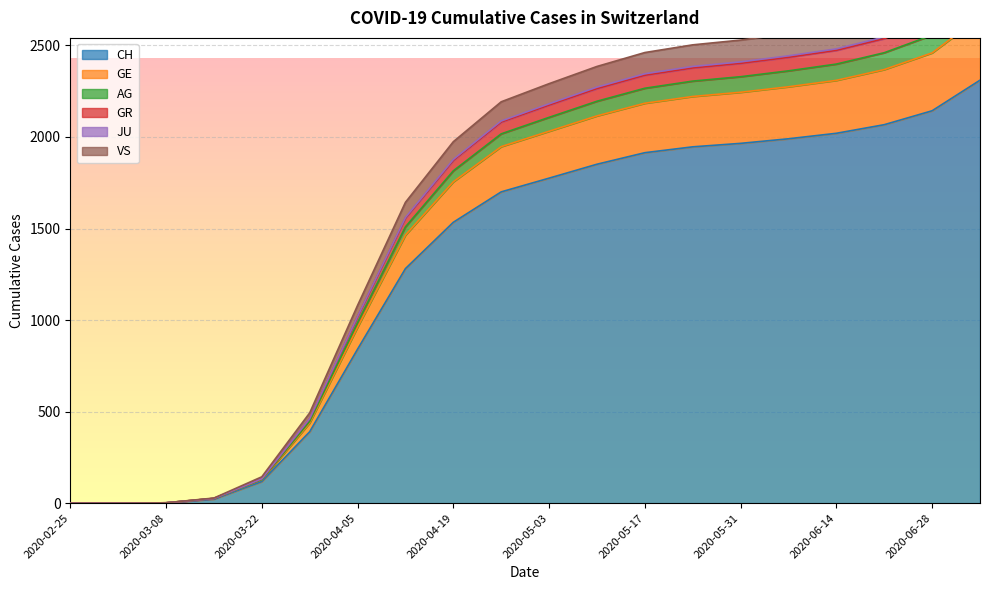

Where does the GE series first go above 2181?

2020-05-10